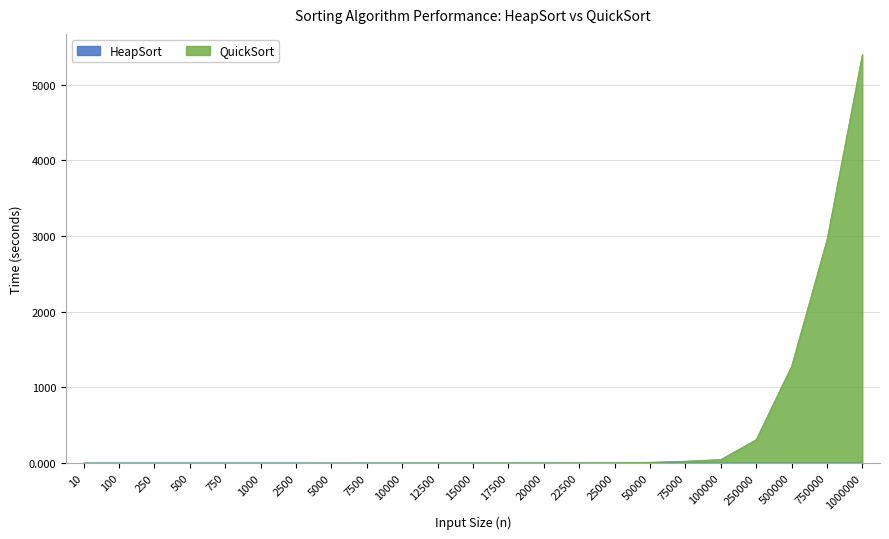

What is the sum of the QuickSort values at 10000 and 750?

0.4